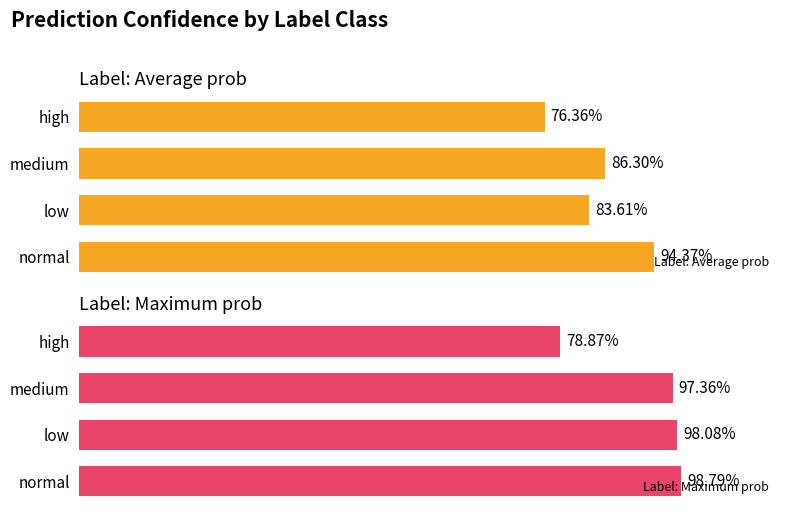

How many bars are there in total?

8